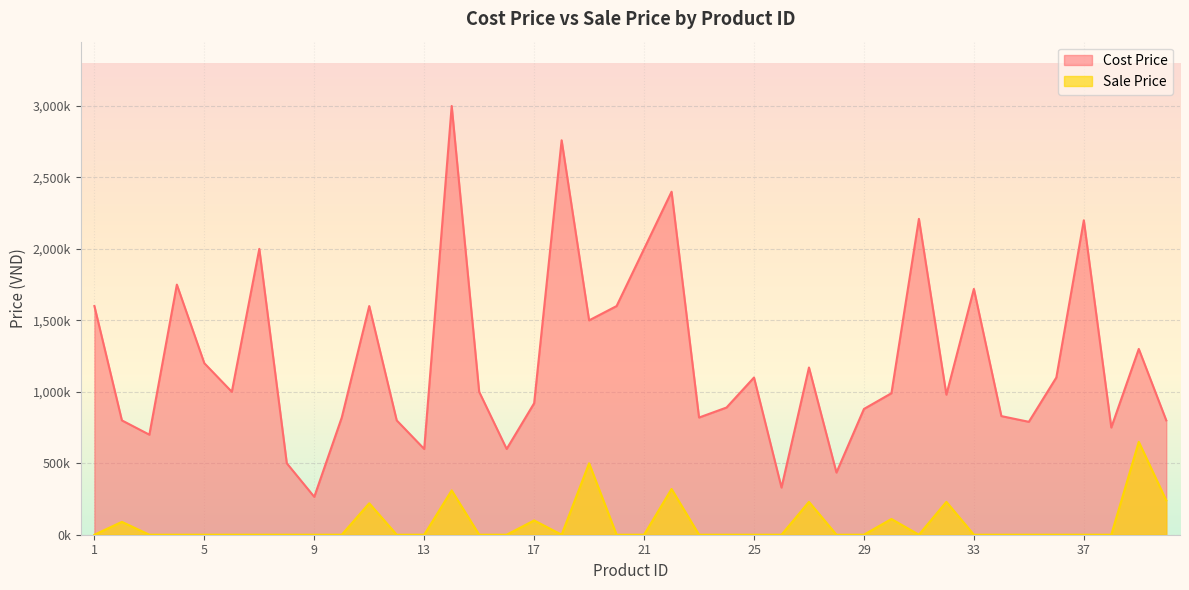

What is the value of the Sale Price point at the 30th from the left?

110000